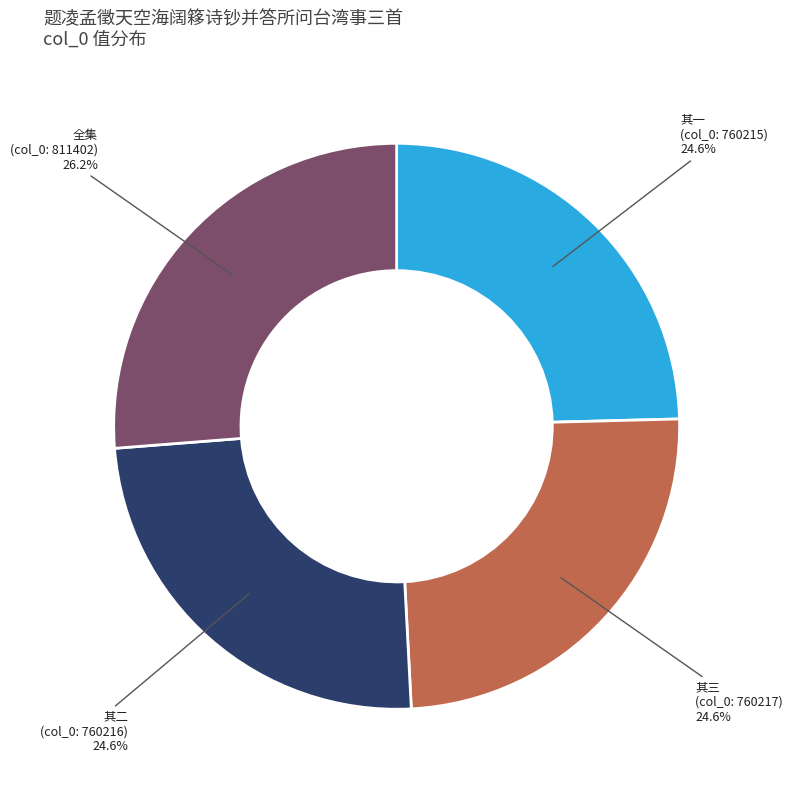

Is there any slice that represents more than half of the pie?

No